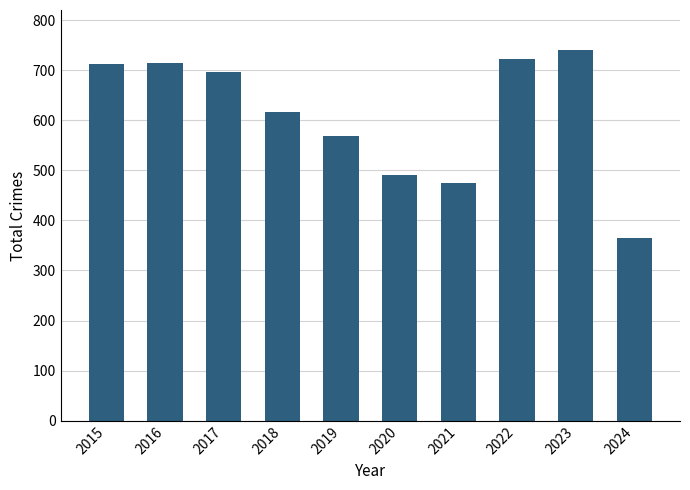

Approximately how many times larger is the value at 2016 compared to 2024?

2.0